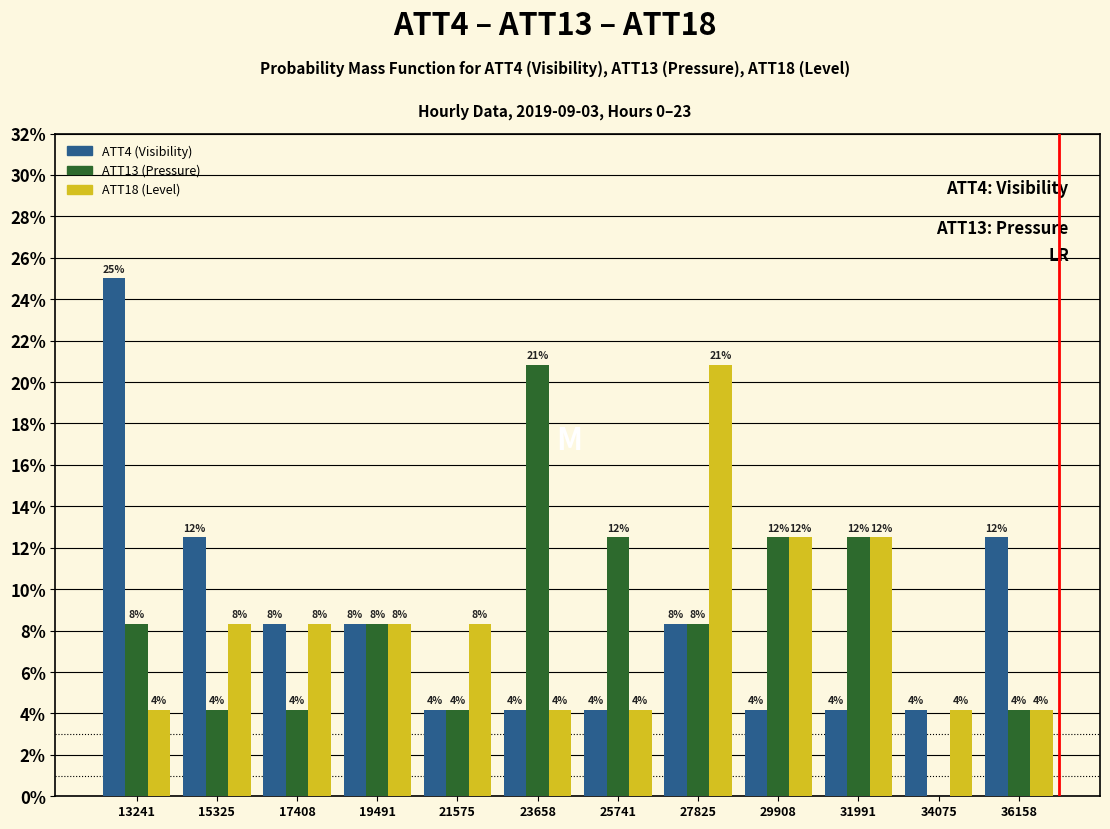

What are all the series names shown in the legend?

ATT4 (Visibility), ATT13 (Pressure), ATT18 (Level)